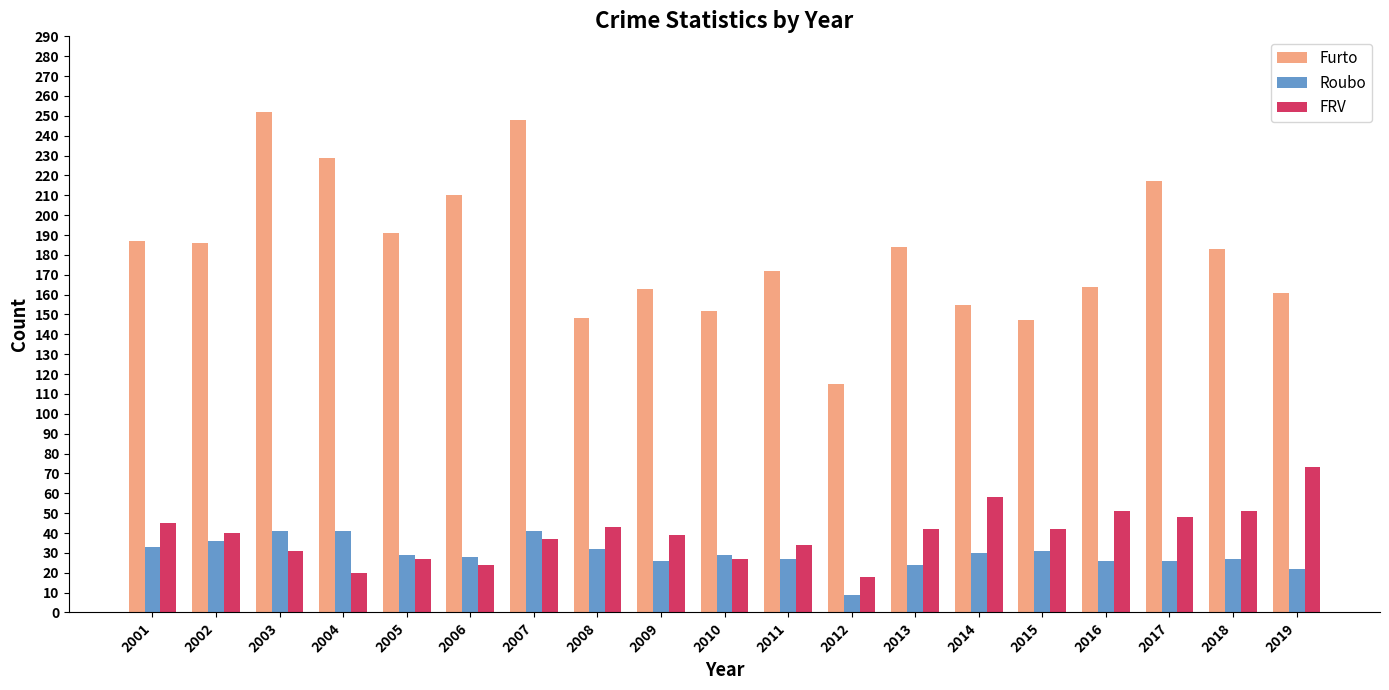

Which series has the largest total across all categories?

Furto